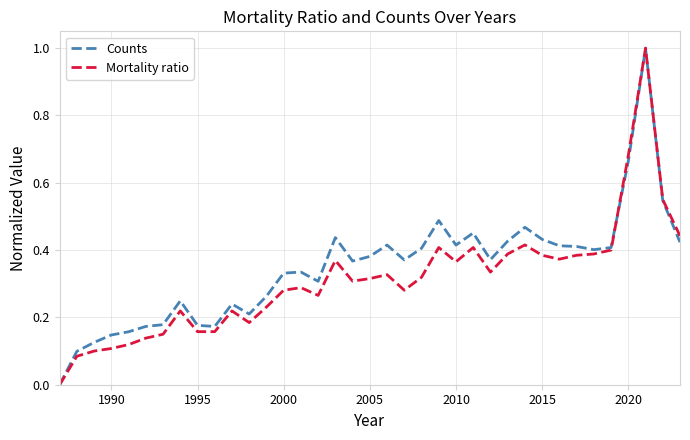

True or false: Mortality ratio and Counts cross at least once.

True